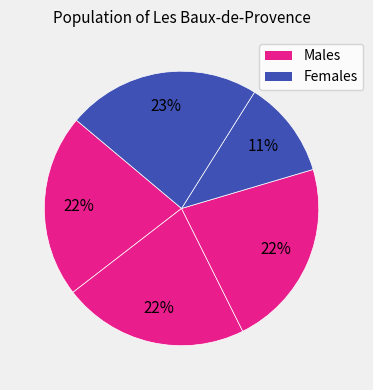

Count the number of slices in the pie.

5